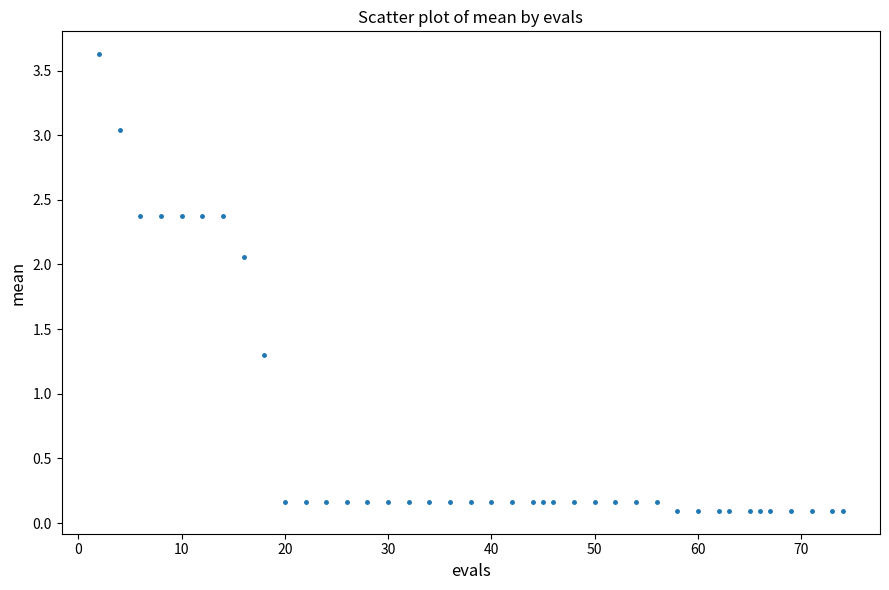

What Y value in the scatter plot is closest to 1?

1.3